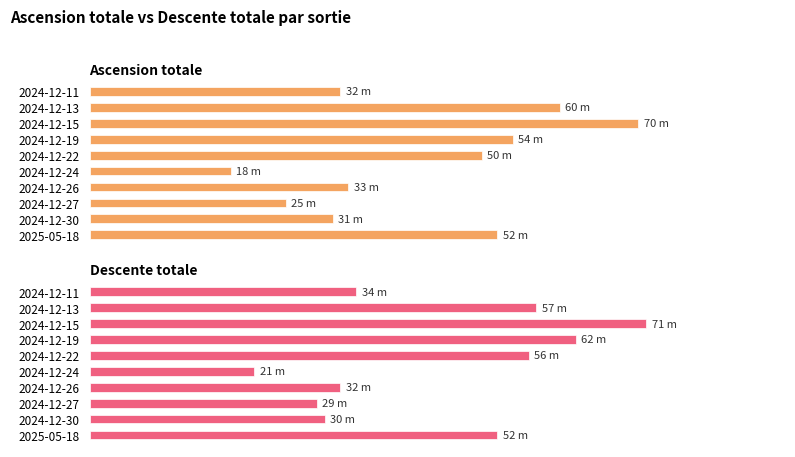

Which series has the largest total across all categories?

Descente totale